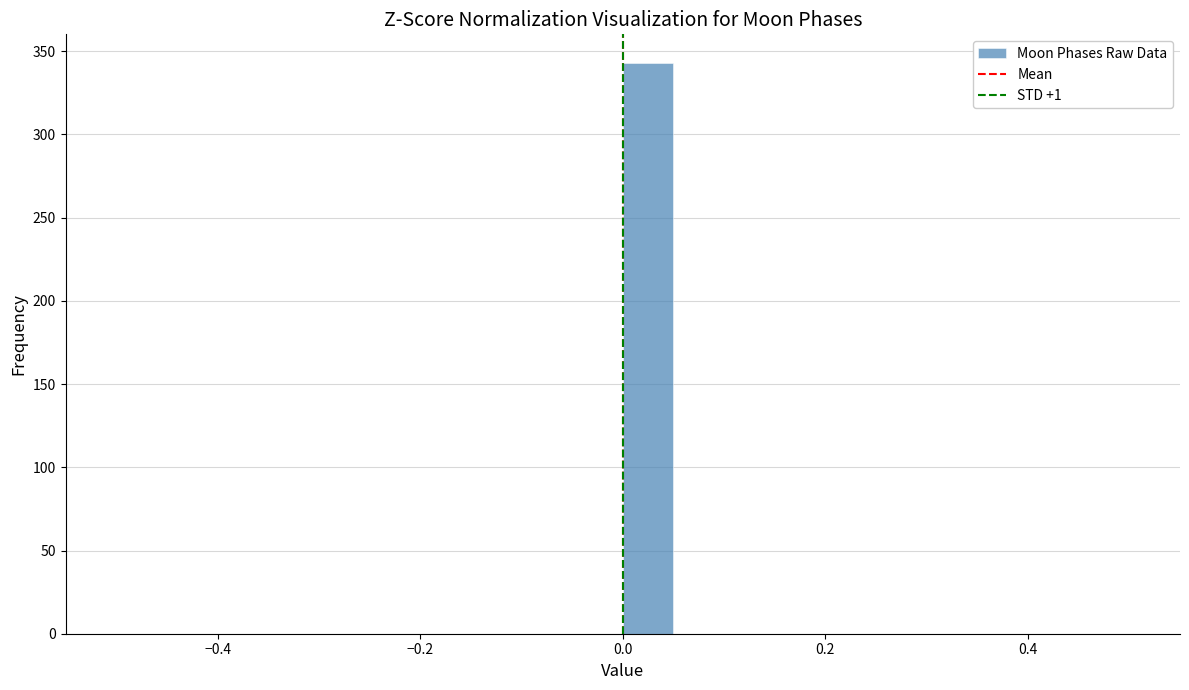

Around what value on the x-axis is the tallest bar? Give the approximate position of its centre, as read against the axis.

0.02